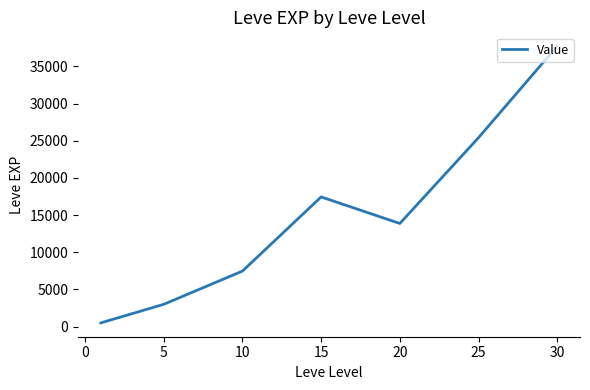

Is this an area chart (filled region under the line)?

No